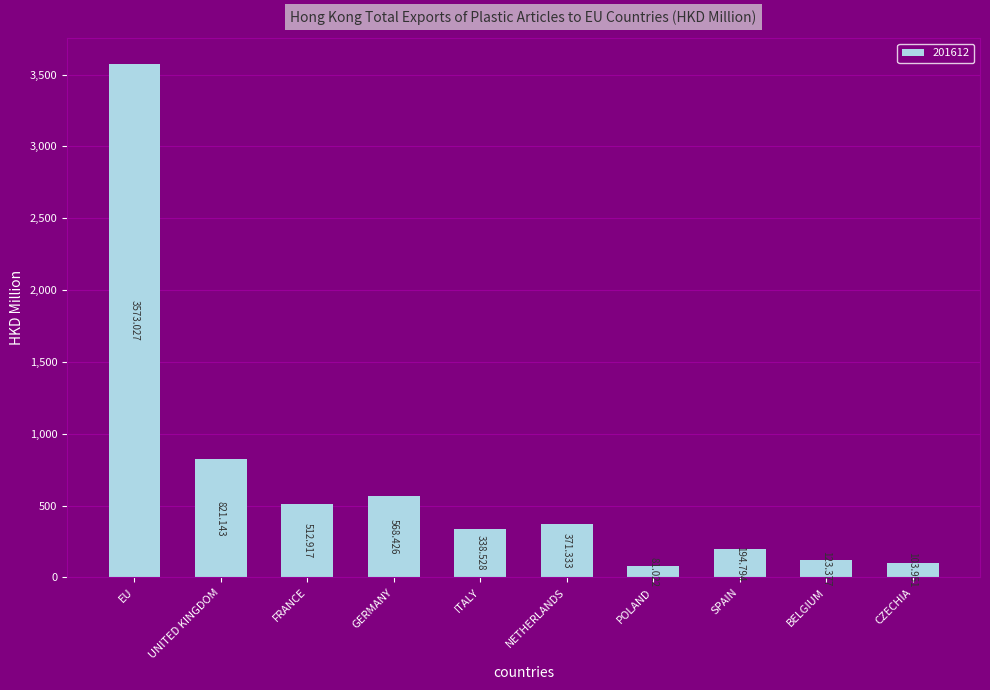

At which label does the data first exceed 371?

EU